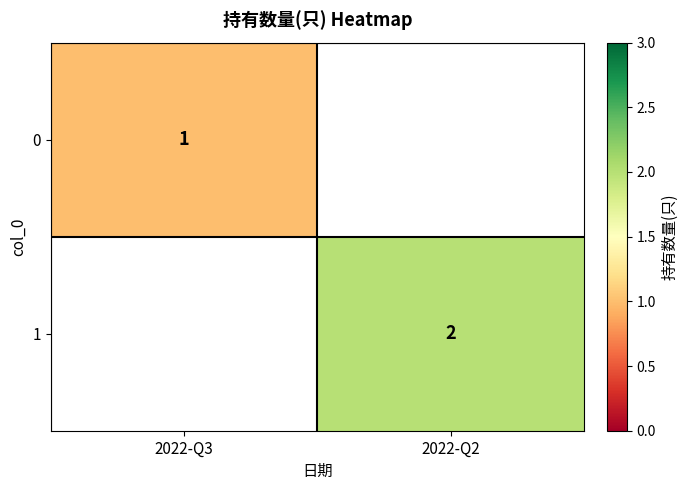

How many distinct data groups are displayed?

2